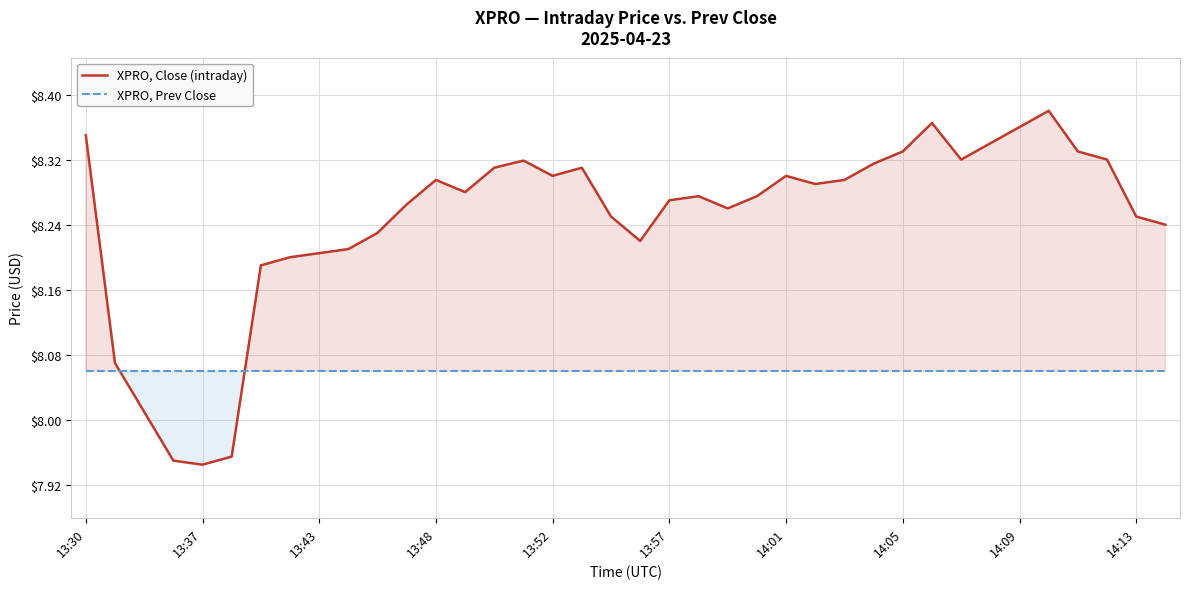

List the series in order of their peak value, highest first.

XPRO, Close (intraday), XPRO, Prev Close